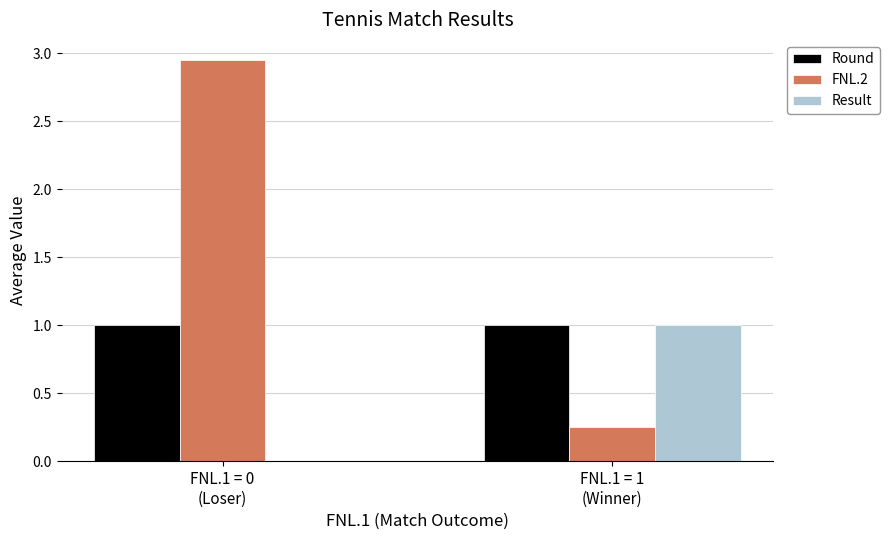

The value of Result at FNL.1 = 1
(Winner) is 1.0. True or false?

True